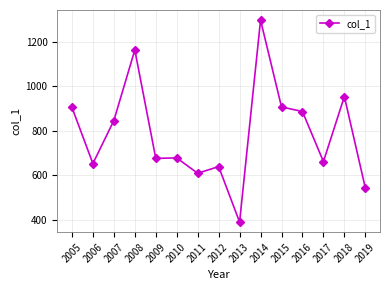

The value at 2019 is 945.6. True or false?

False